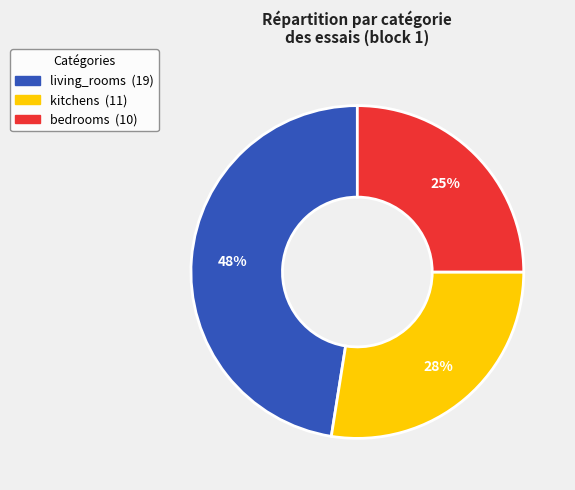

To the nearest percent, what is the difference between the living_rooms and kitchens slice percentages?

20%